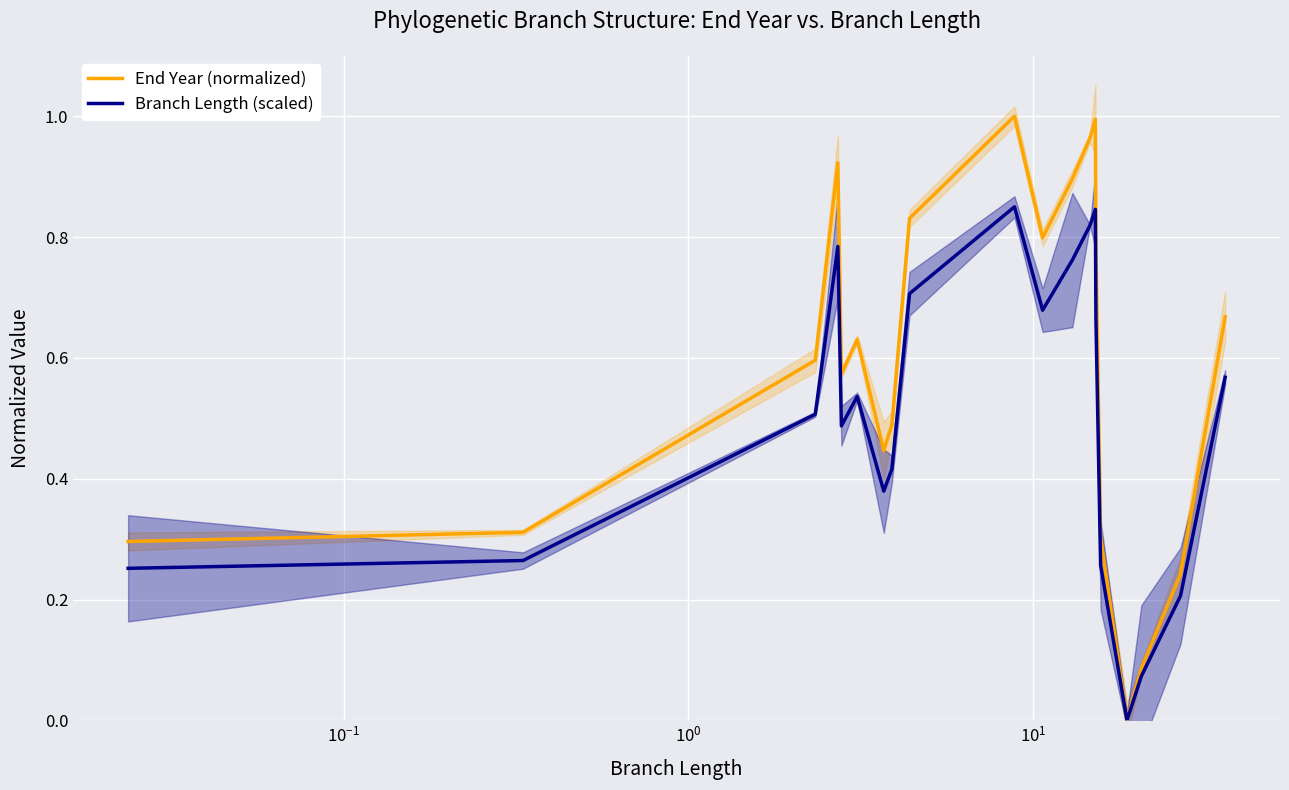

How many categories are shown in the chart?

20